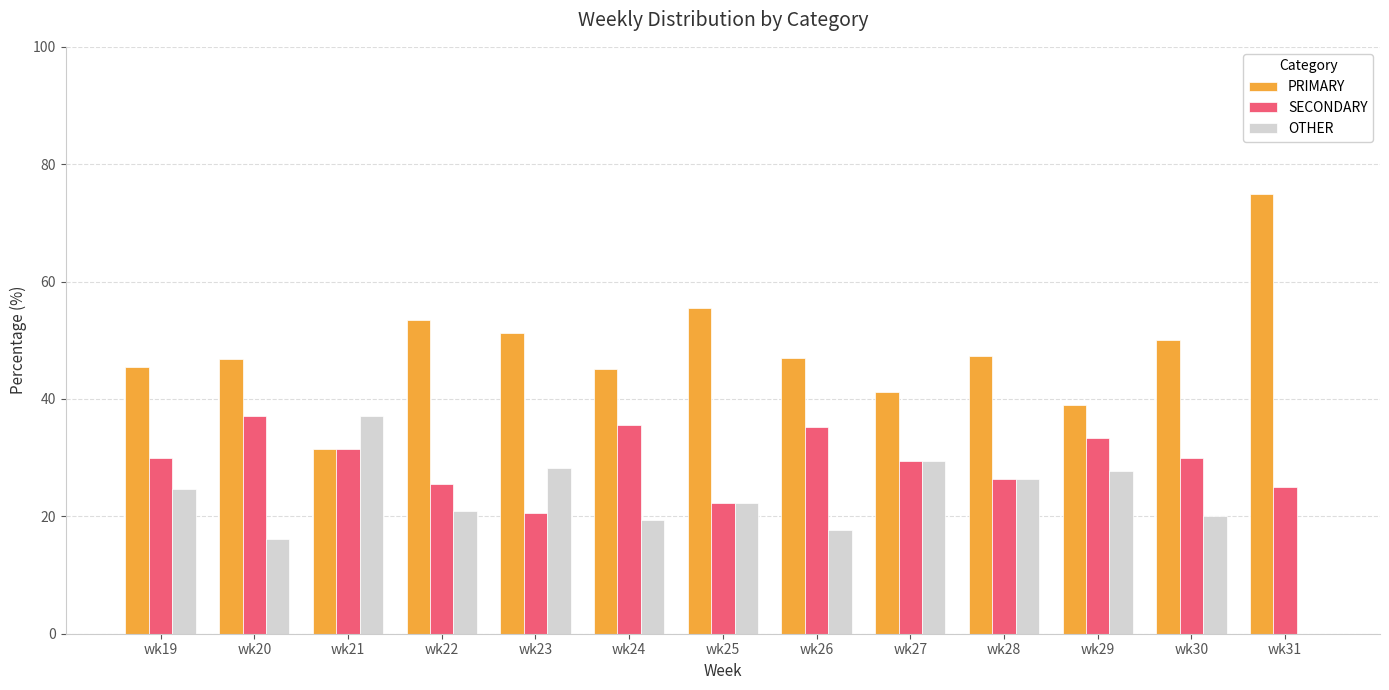

What is the greatest value displayed?

75.0